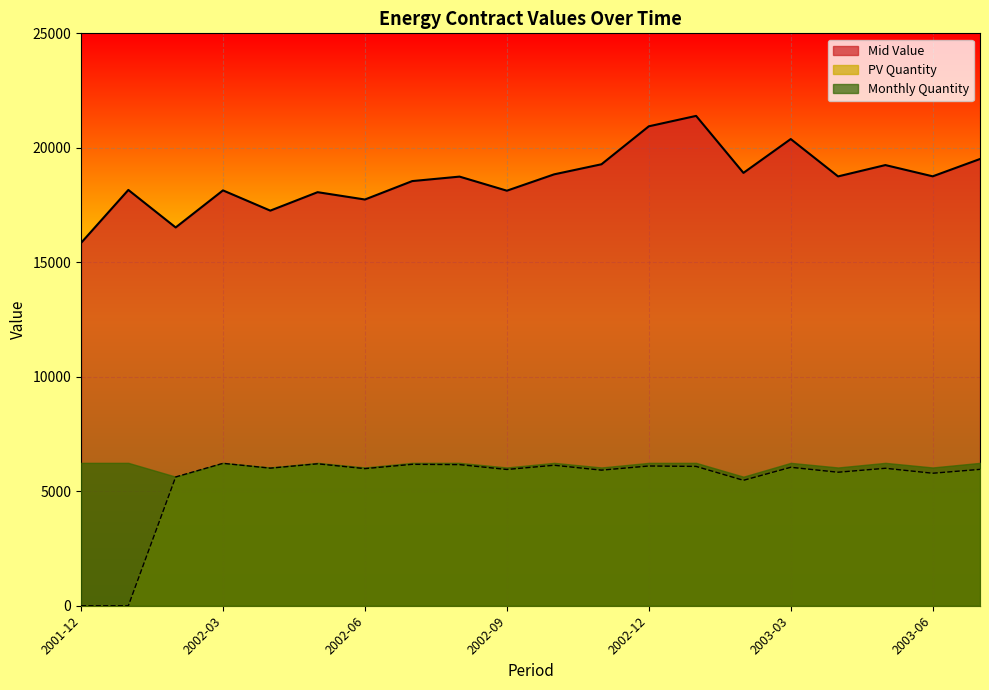

Which category has the lowest value across all series?

2001-12